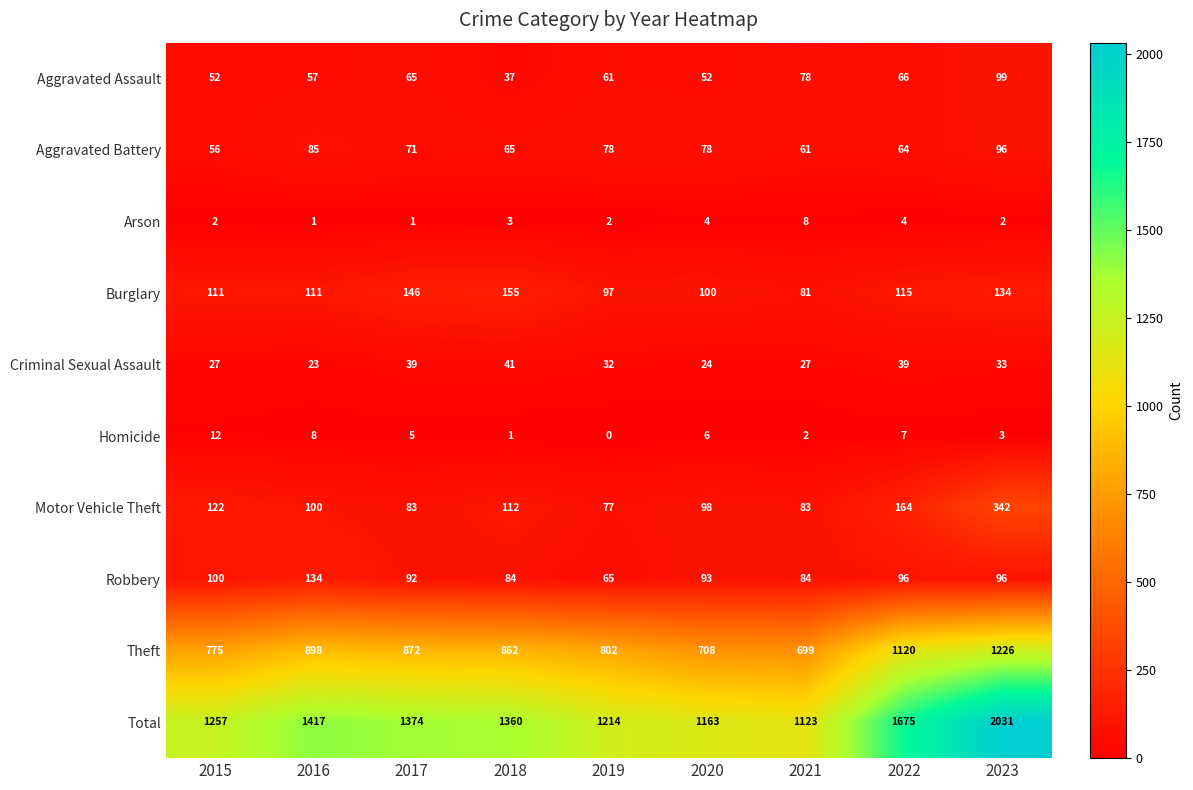

List the series in order of their peak value, highest first.

Total, Theft, Motor Vehicle Theft, Burglary, Robbery, Aggravated Assault, Aggravated Battery, Criminal Sexual Assault, Homicide, Arson